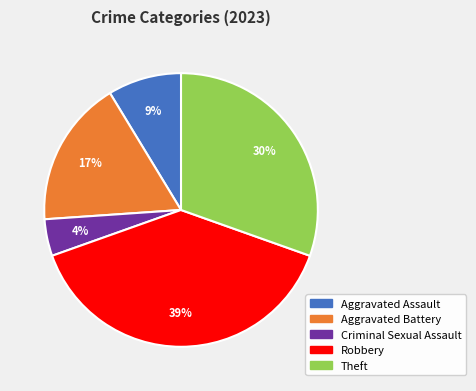

Does any single category account for the majority?

No